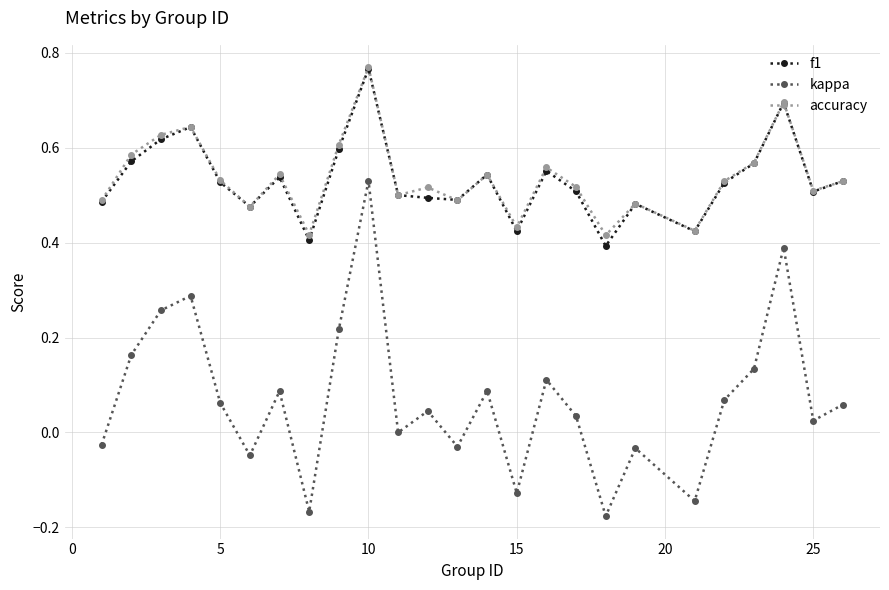

True or false: kappa and accuracy intersect in this chart.

False